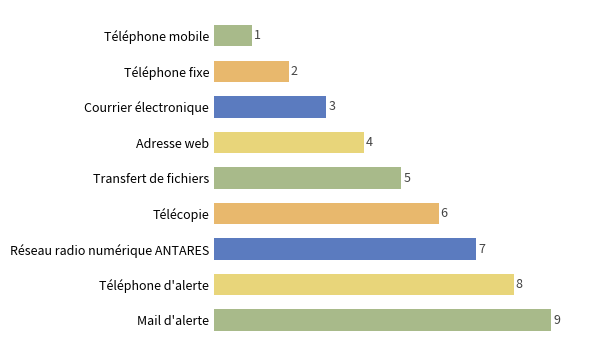

Does the chart contain stacked bars?

No